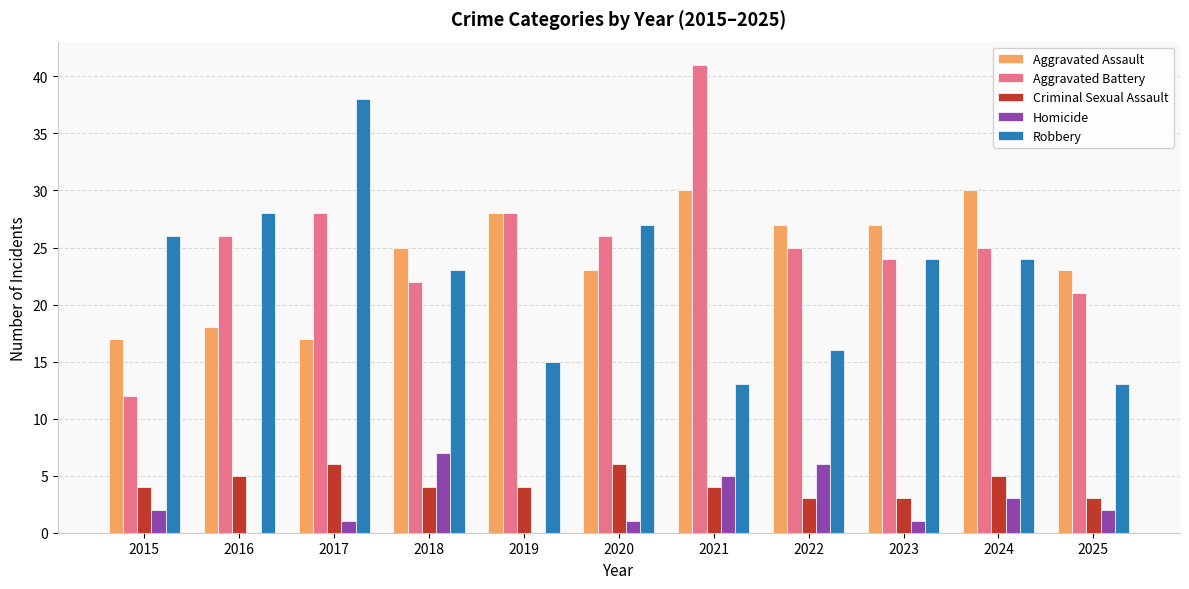

Reading left to right, list all the values displayed in this chart.

Aggravated Assault: 2015=17	2016=18	2017=17	2018=25	2019=28	2020=23	2021=30	2022=27	2023=27	2024=30	2025=23
Aggravated Battery: 2015=12	2016=26	2017=28	2018=22	2019=28	2020=26	2021=41	2022=25	2023=24	2024=25	2025=21
Criminal Sexual Assault: 2015=4	2016=5	2017=6	2018=4	2019=4	2020=6	2021=4	2022=3	2023=3	2024=5	2025=3
Homicide: 2015=2	2016=0	2017=1	2018=7	2019=0	2020=1	2021=5	2022=6	2023=1	2024=3	2025=2
Robbery: 2015=26	2016=28	2017=38	2018=23	2019=15	2020=27	2021=13	2022=16	2023=24	2024=24	2025=13